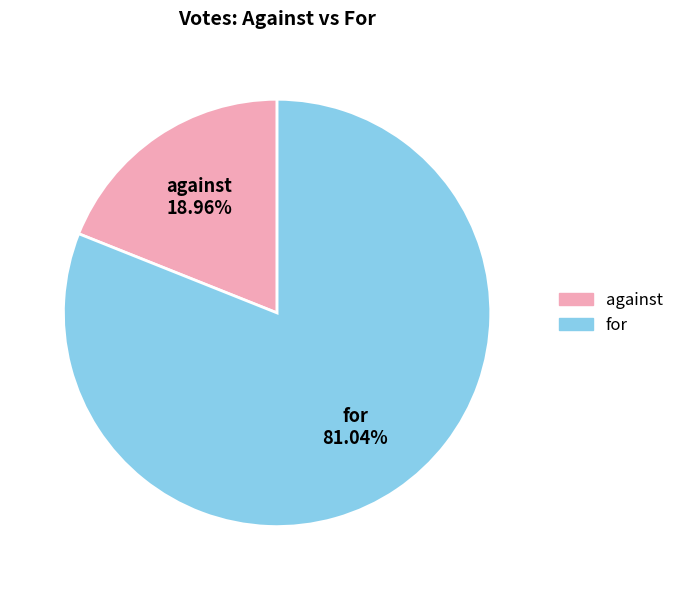

To the nearest percent, what percentage of the pie is for?

81%